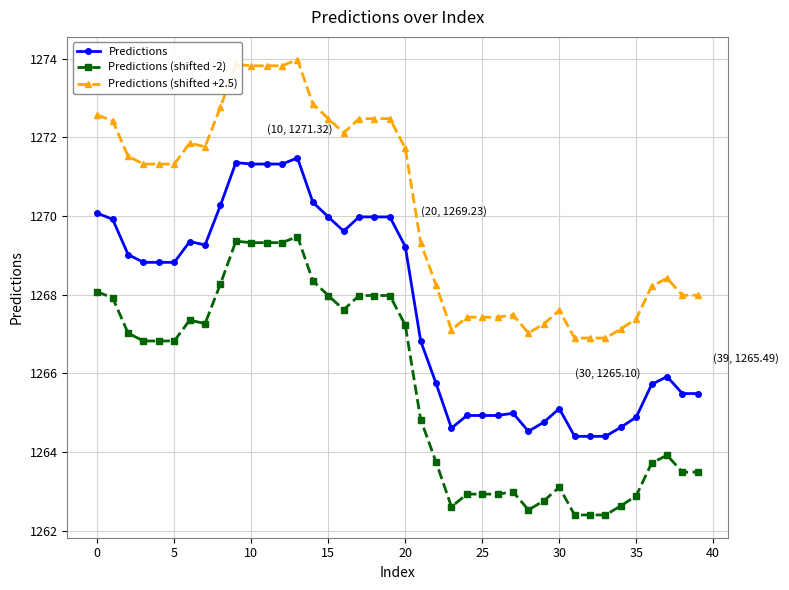

What is the maximum value shown in the chart?

1274.0